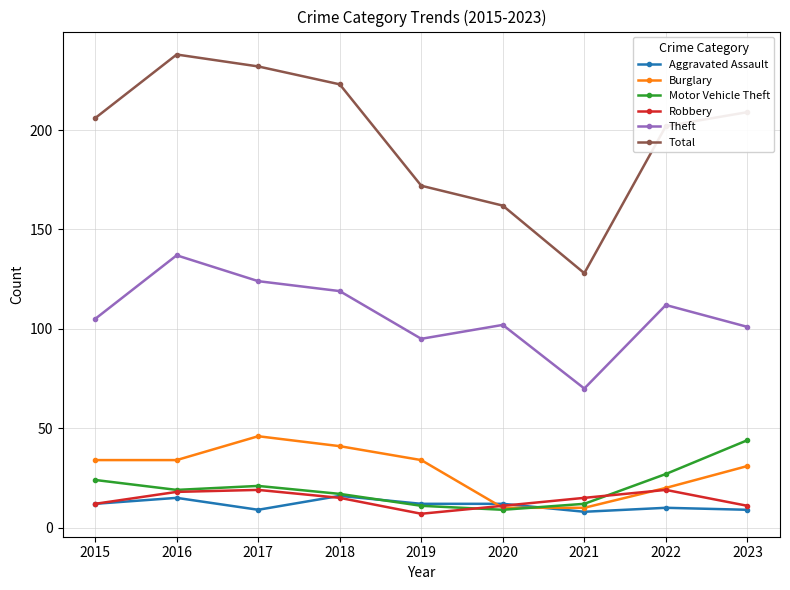

At how many categories does at least one series exceed 101?

9